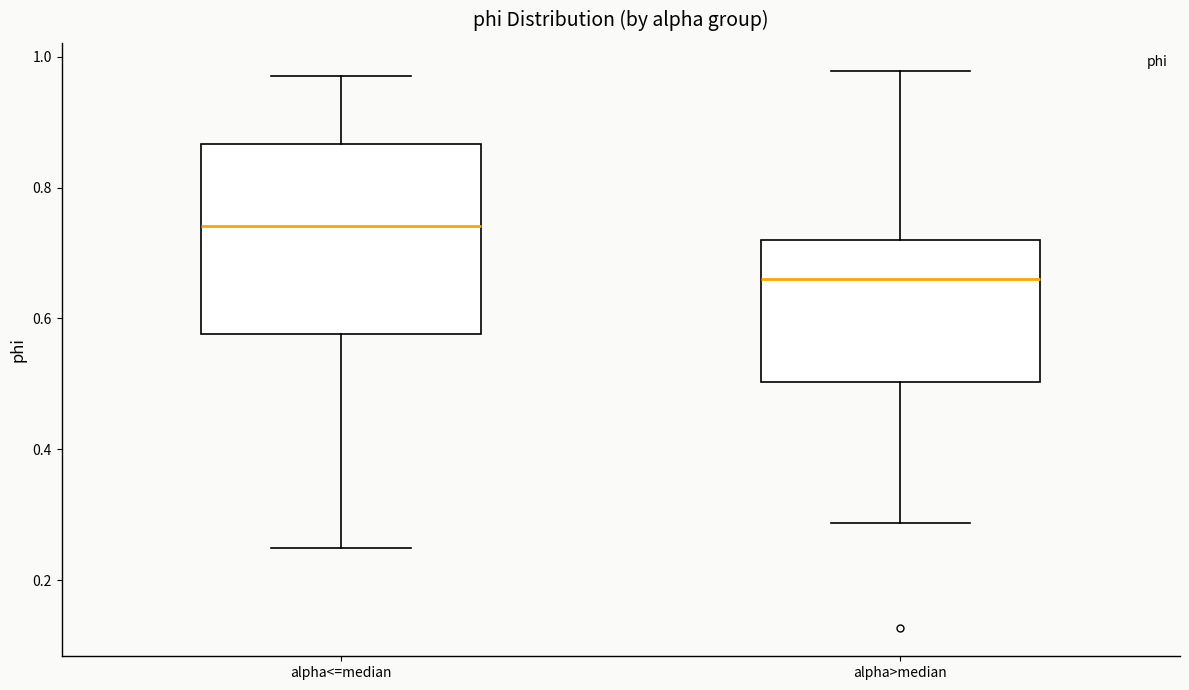

Reading left to right, transcribe this box plot: for each box, give where its median line is, the range the box spans, and where its two whiskers end, as read against the y-axis. The values are not printed on the chart, so give them approximately, as read against the axis.

alpha<=median: median 0.74, box 0.58 to 0.86, whiskers 0.24 to 0.98
alpha>median: median 0.66, box 0.50 to 0.72, whiskers 0.28 to 0.98